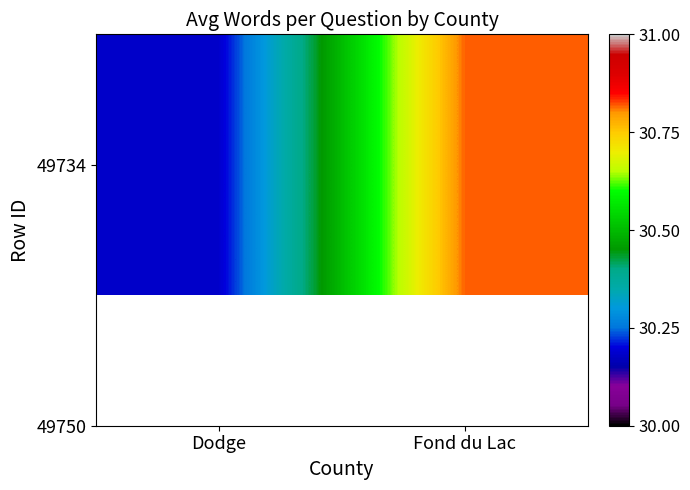

True or false: the data shows 14.6 at Fond du Lac.

False